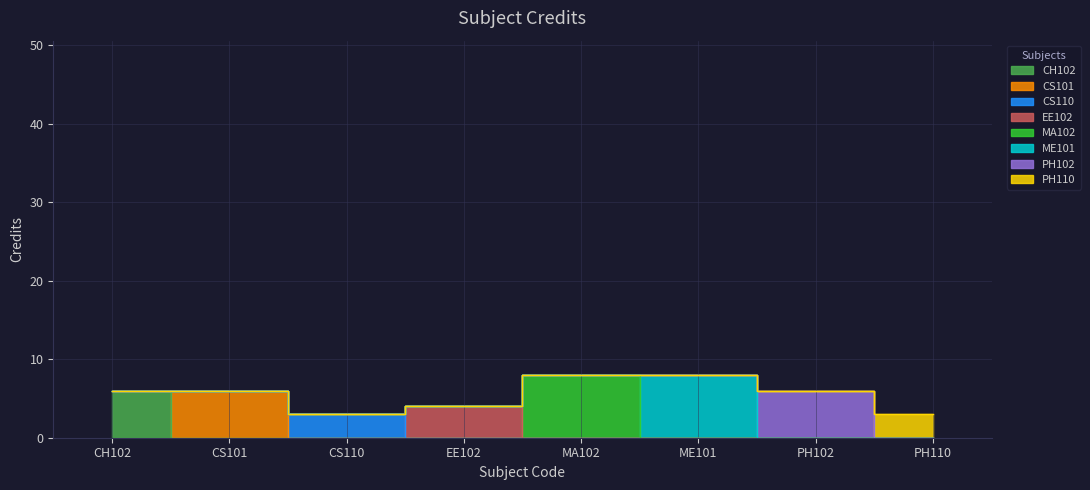

Which label corresponds to the largest value in the chart?

MA102